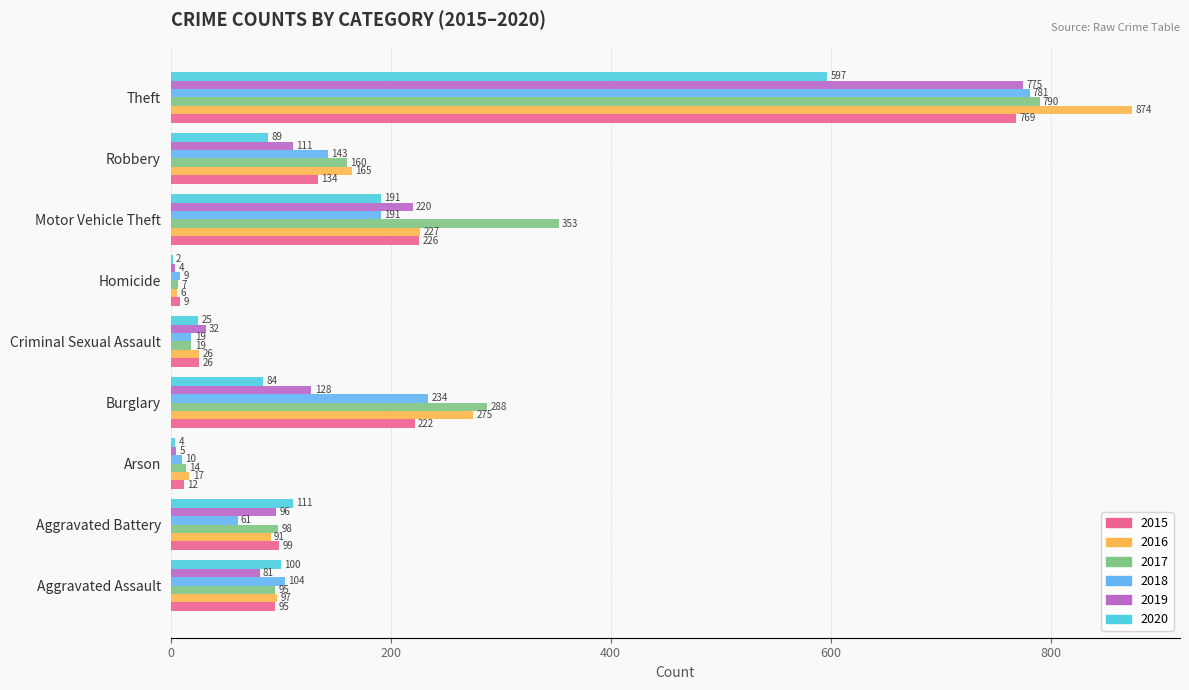

What is the spread (max minus min) of values at Burglary?

204